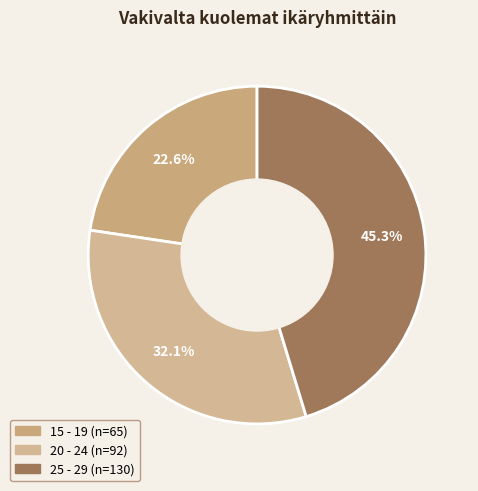

The 15 - 19 slice represents 23% of the pie. True or false?

True